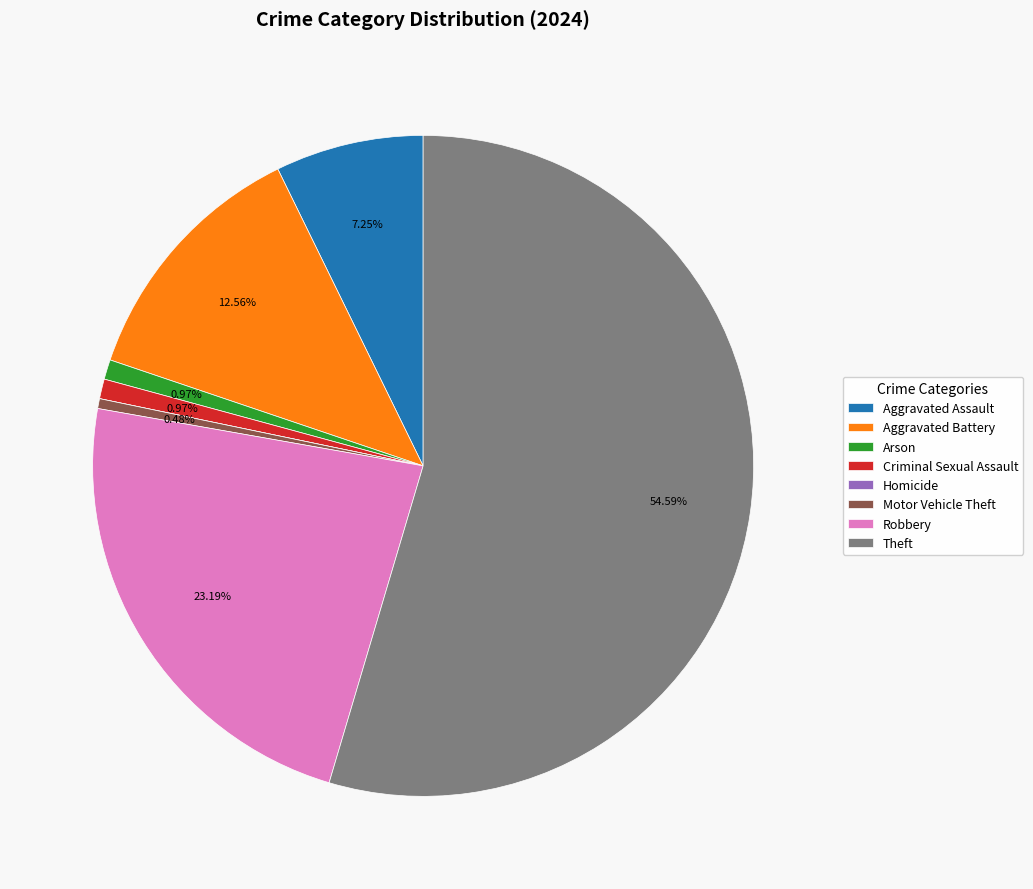

Approximately how many times larger is the value at Arson compared to Motor Vehicle Theft?

2.0